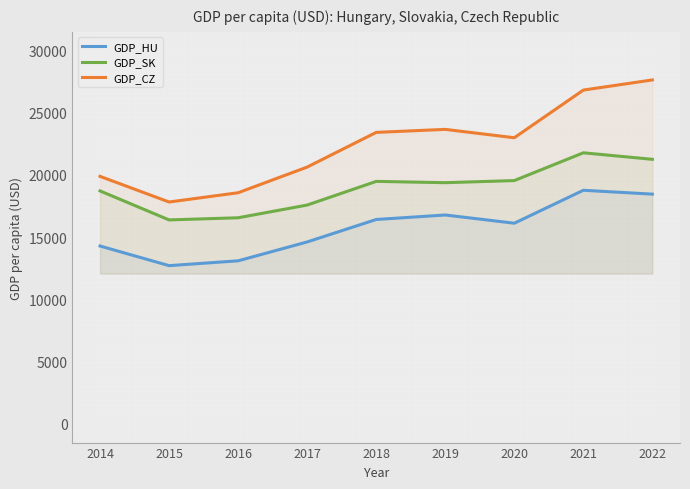

What is the value of the GDP_HU point at the 3rd from the left?

13104.7